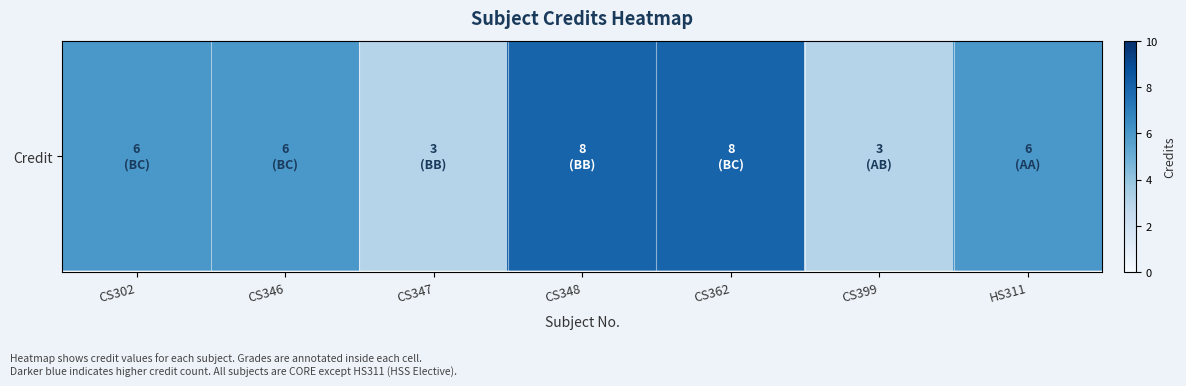

List the labels in order of value, largest first.

CS348, CS362, CS302, CS346, HS311, CS347, CS399